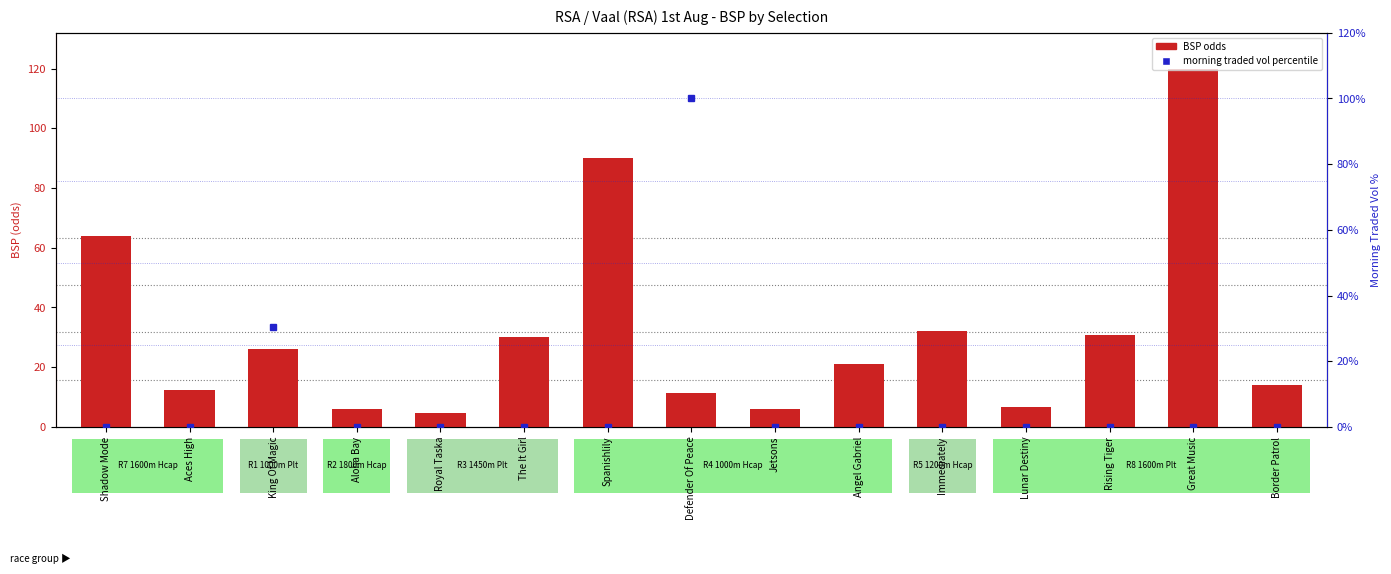

The value of BSP (odds) at Lunar Destiny is 9.6. True or false?

False